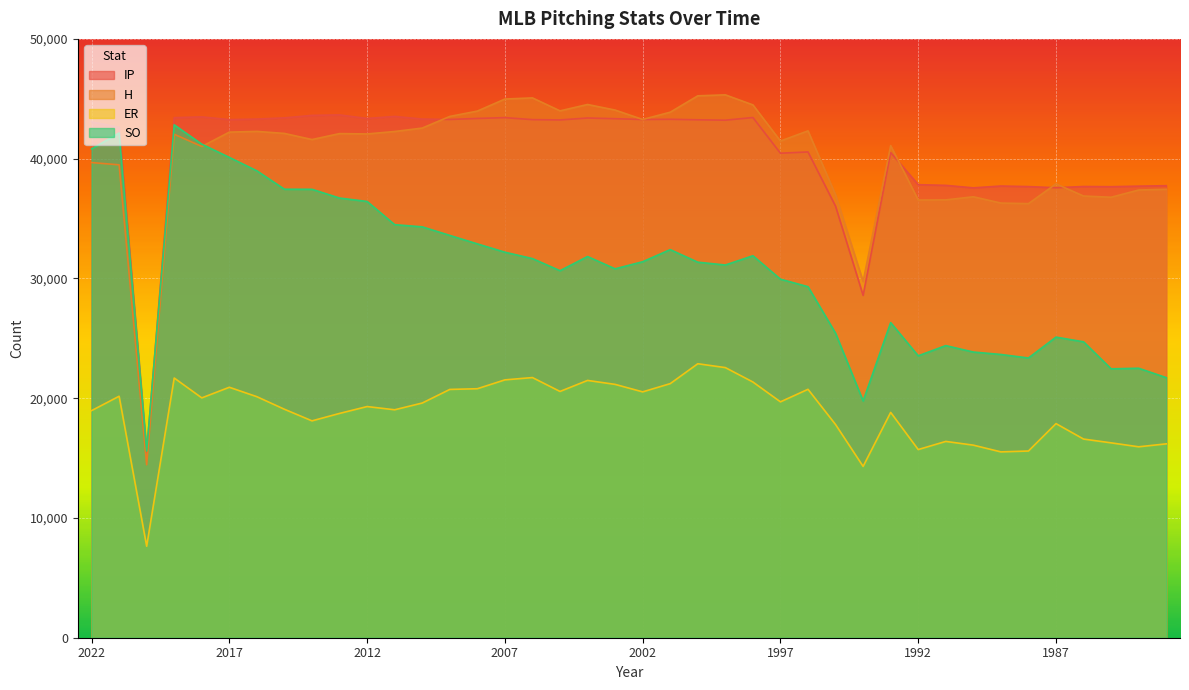

True or false: IP and ER intersect in this chart.

False